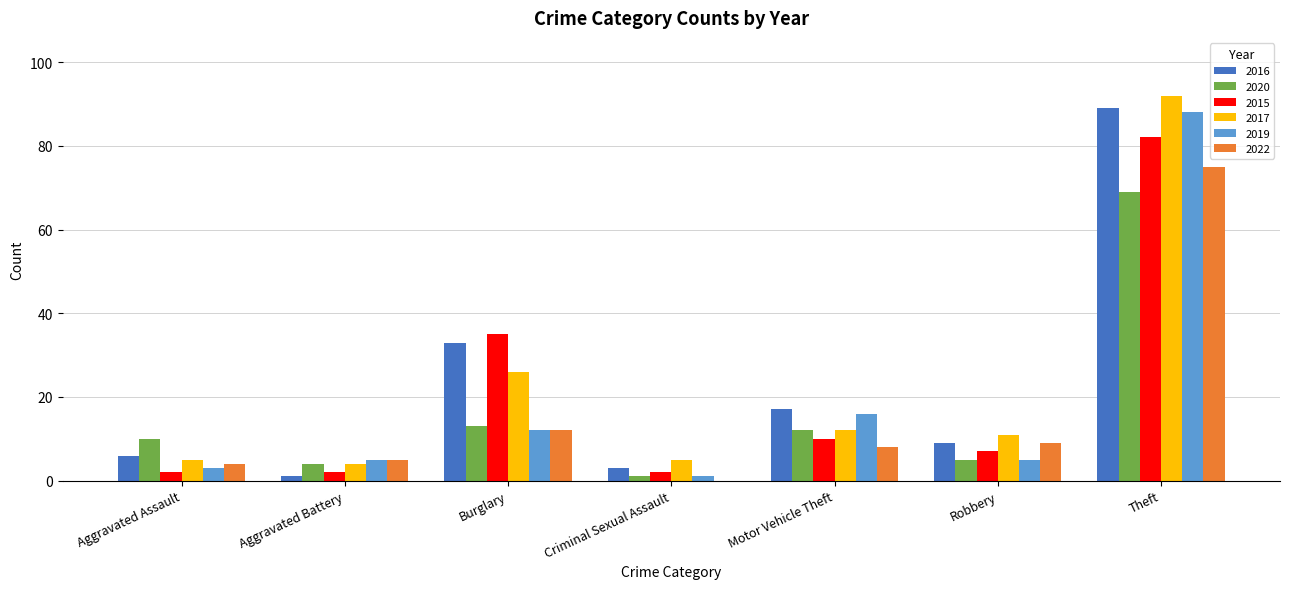

Is it true that 2016 equals 33 at Burglary?

True